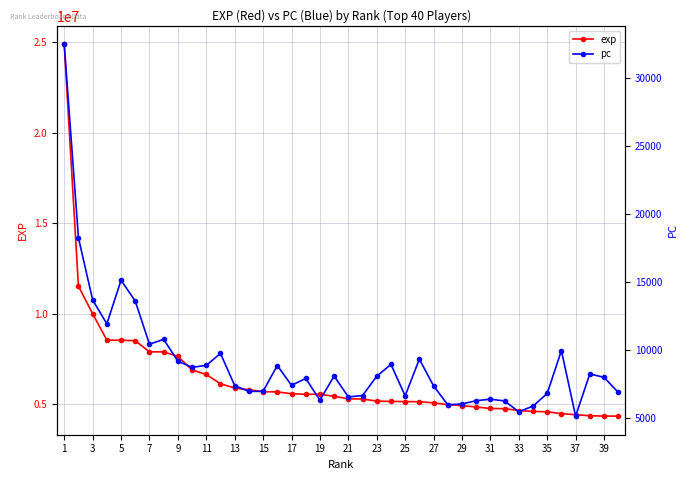

How many data points in pc are above 7964?

19